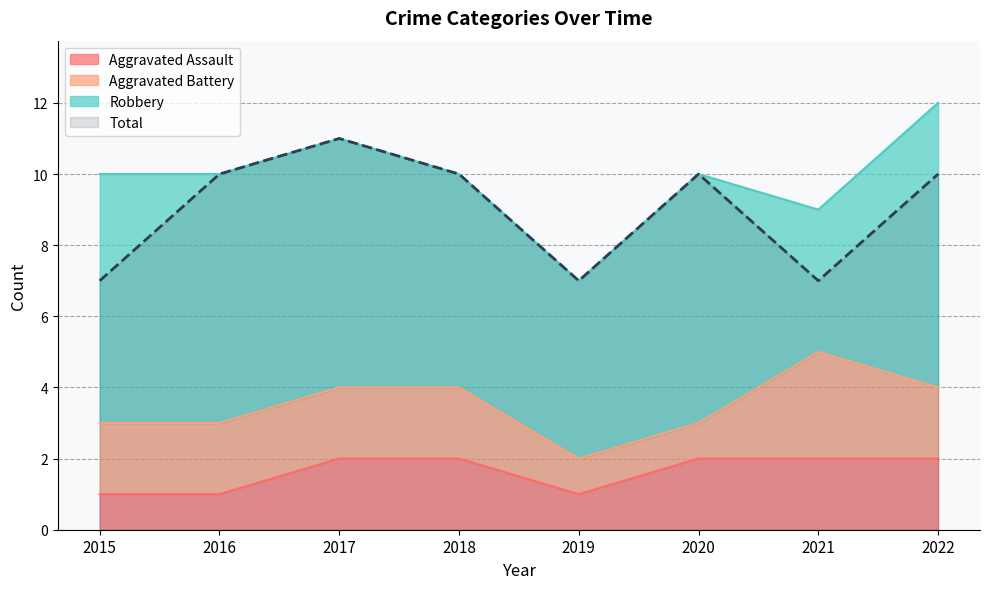

True or false: Total and Aggravated Assault cross at least once.

False